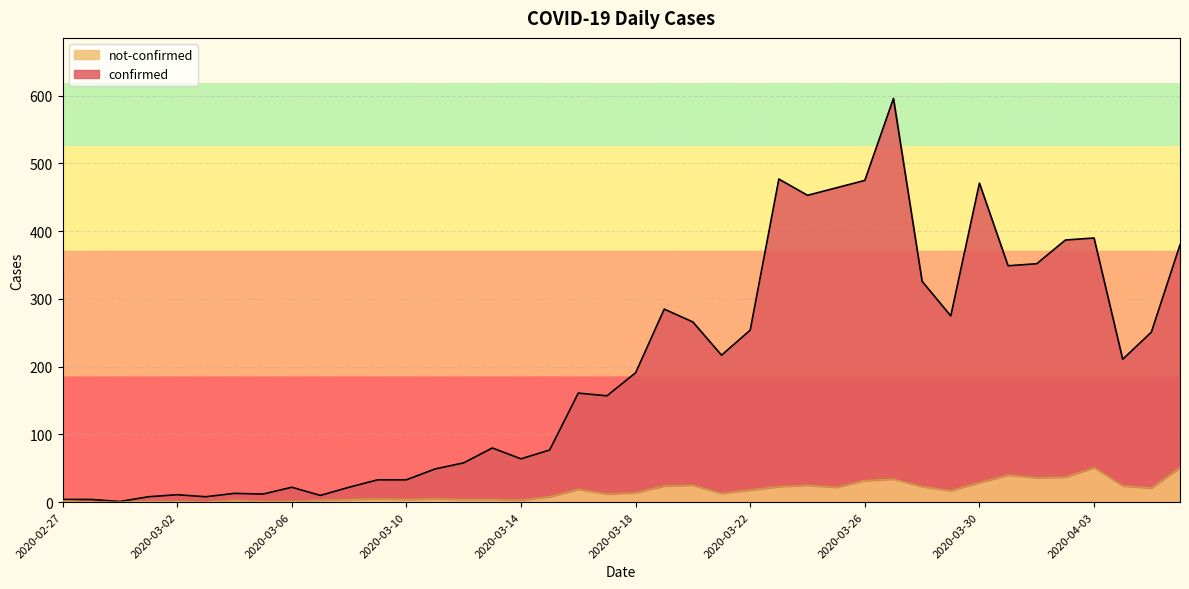

At which label does not-confirmed first exceed 14?

2020-03-16